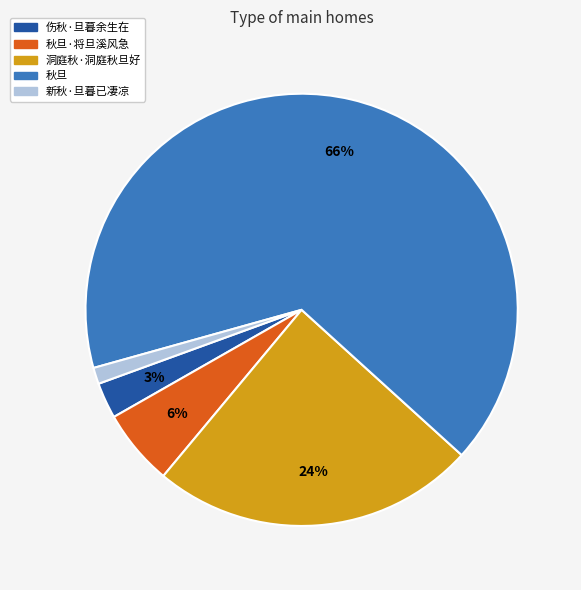

To the nearest percent, what is the difference between the largest and smallest slice percentages?

65%